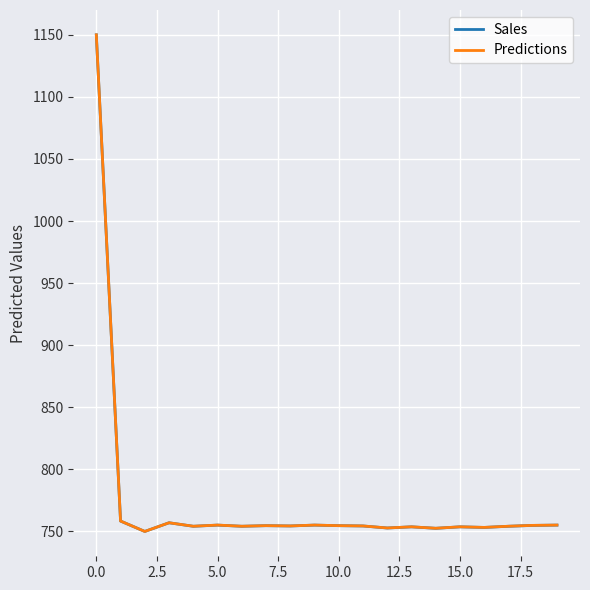

What is the greatest value displayed?

1150.0